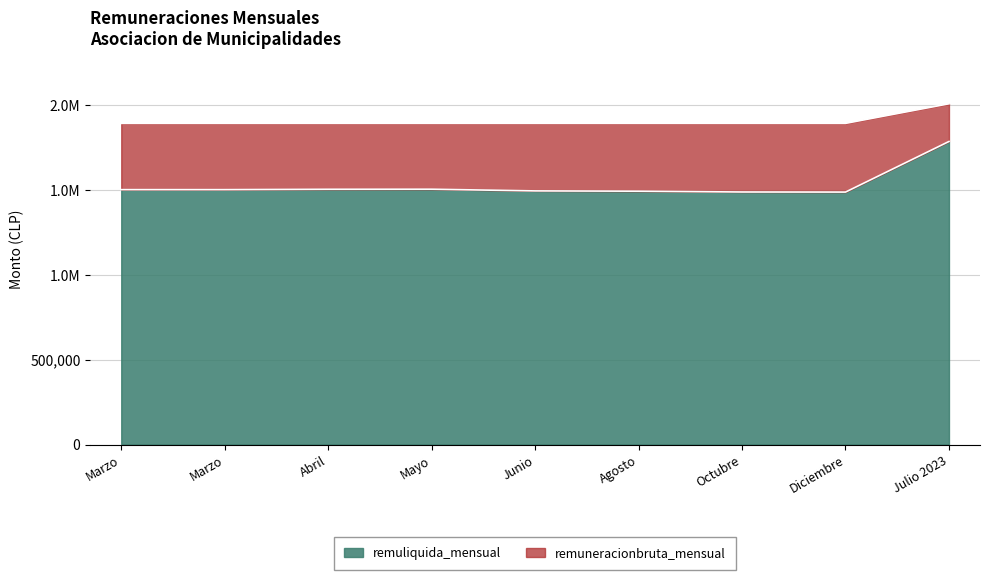

Which label corresponds to the largest value in the chart?

Julio 2023